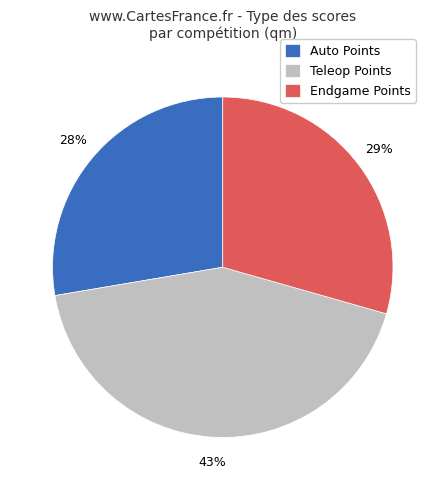

Does any single category account for the majority?

No